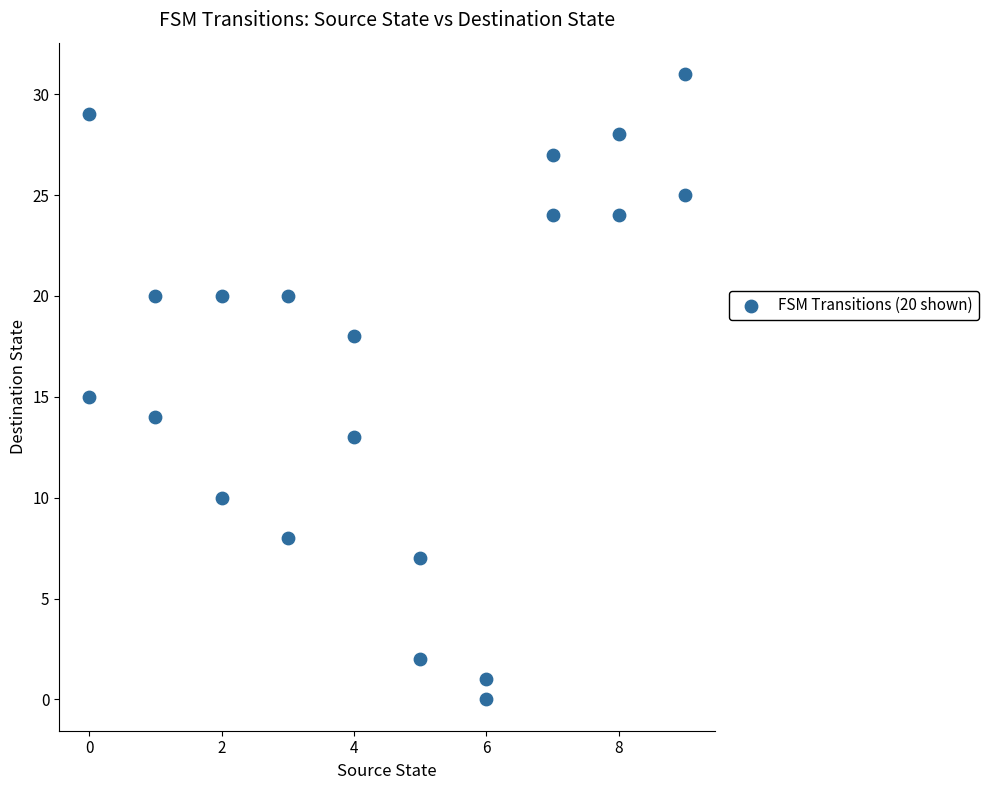

What is the range of Y values (max minus min)?

31